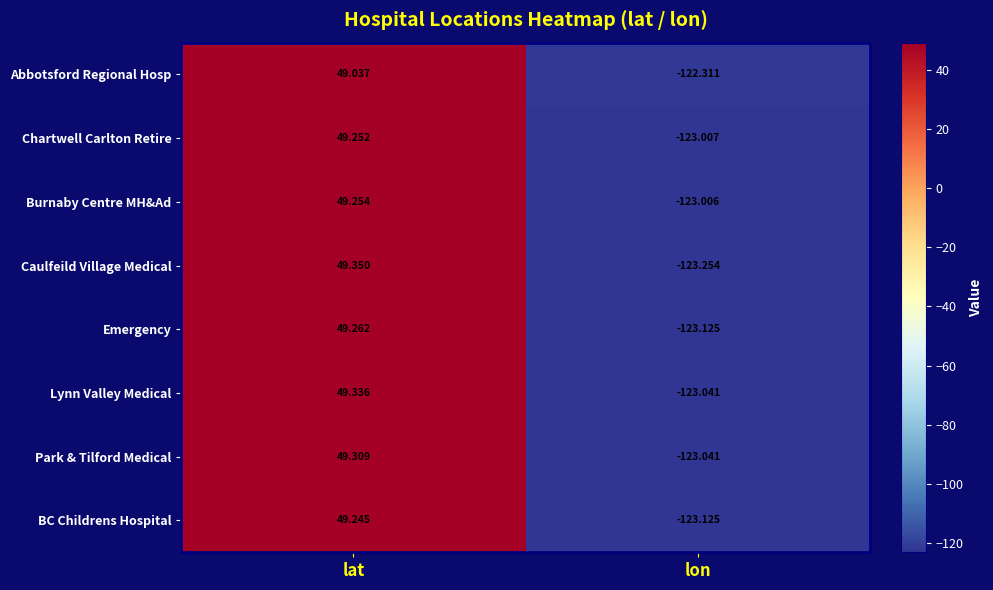

How many distinct data groups are displayed?

8